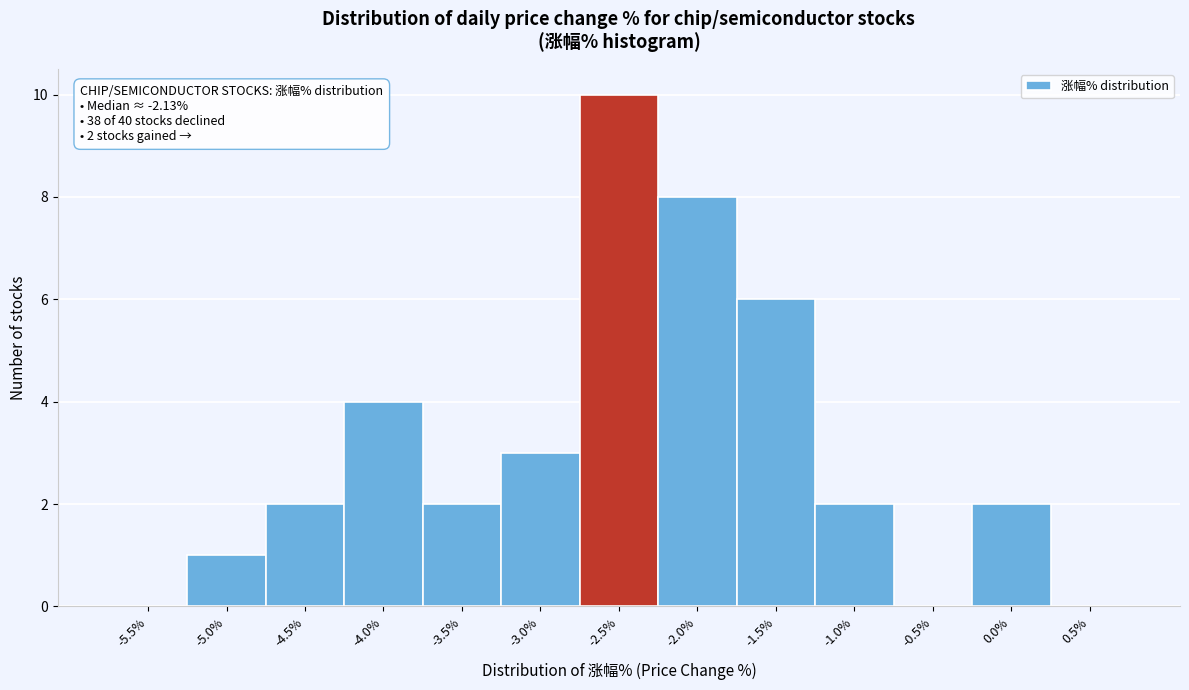

Reading left to right, extract all data points from this chart.

-5.5%=0	-5.0%=1	-4.5%=2	-4.0%=4	-3.5%=2	-3.0%=3	-2.5%=10	-2.0%=8	-1.5%=6	-1.0%=2	-0.5%=0	0.0%=2	0.5%=0